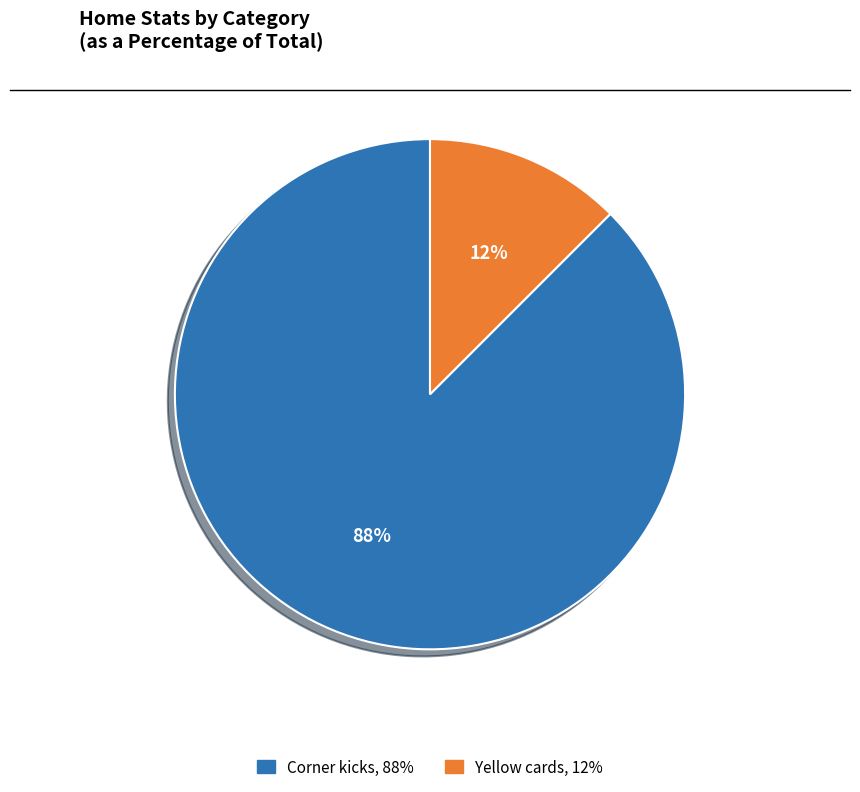

Is it true that Corner kicks is 99% of the pie?

False